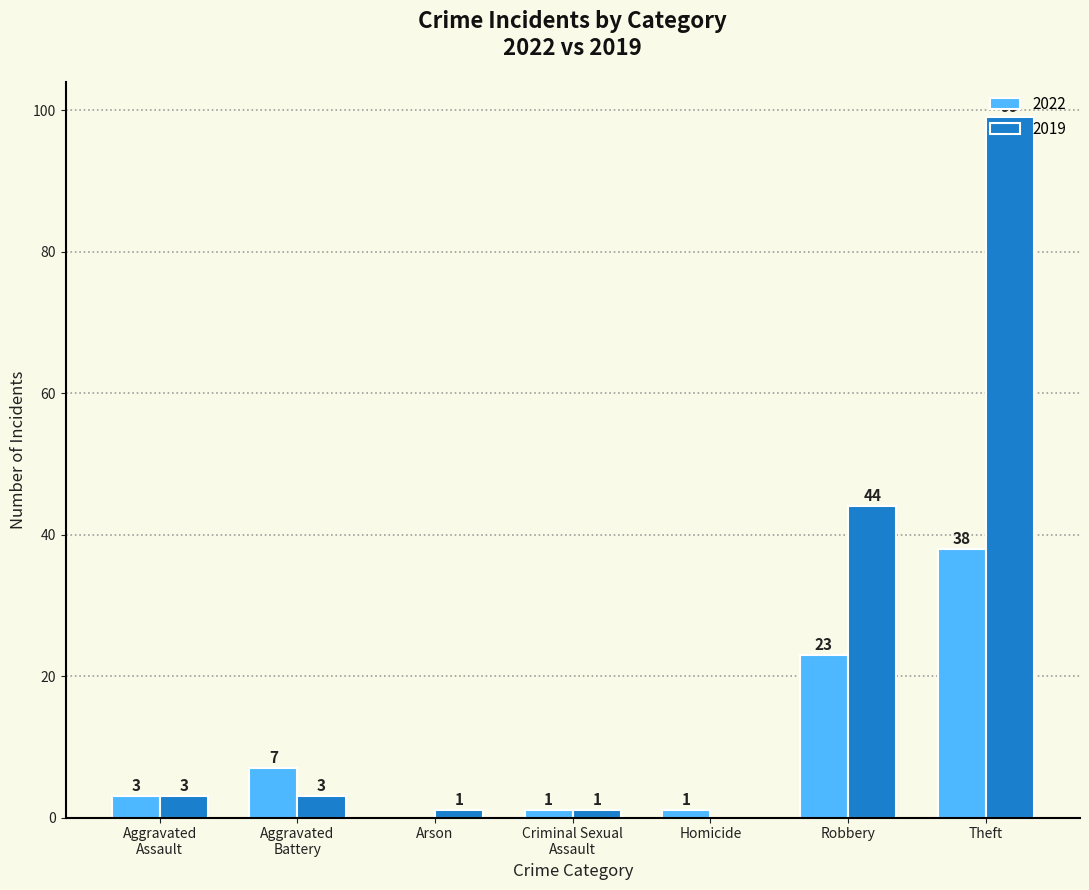

What is the average value of the 2019 series?

22